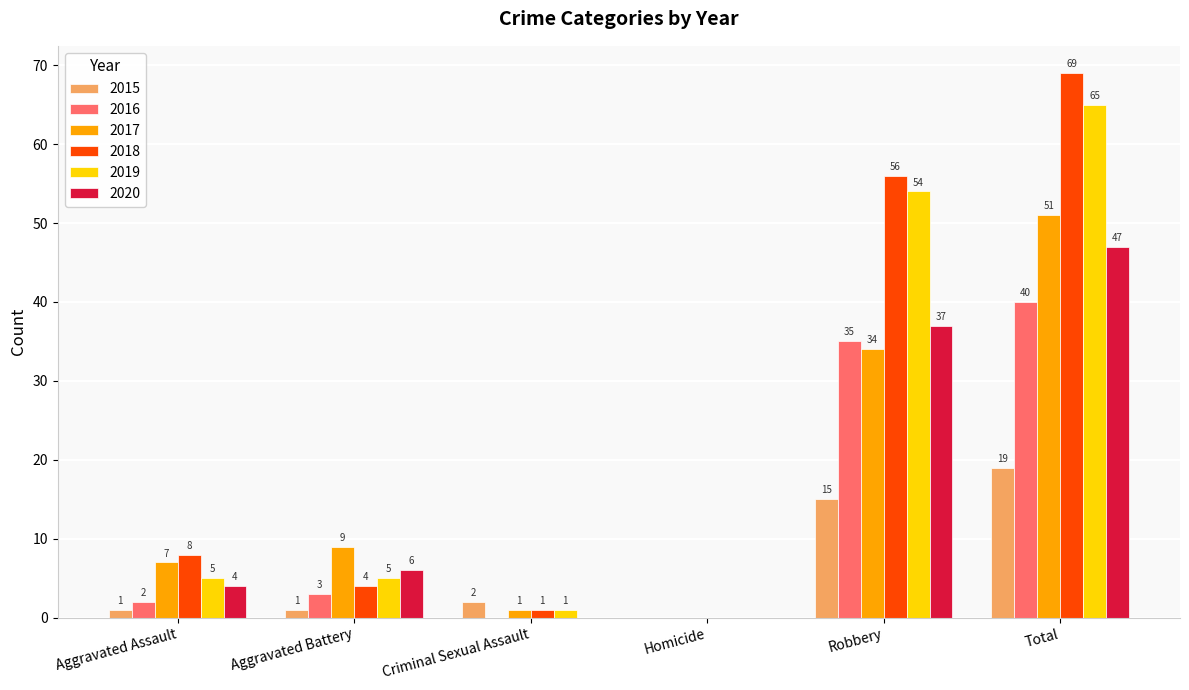

Which series has the widest spread of values?

2018